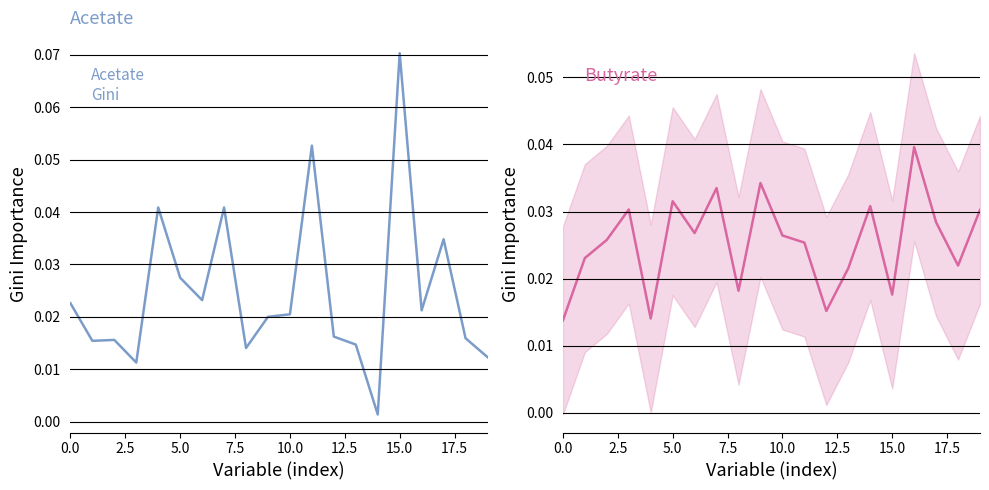

Is it true that Acetate equals 0.0 at 18?

True